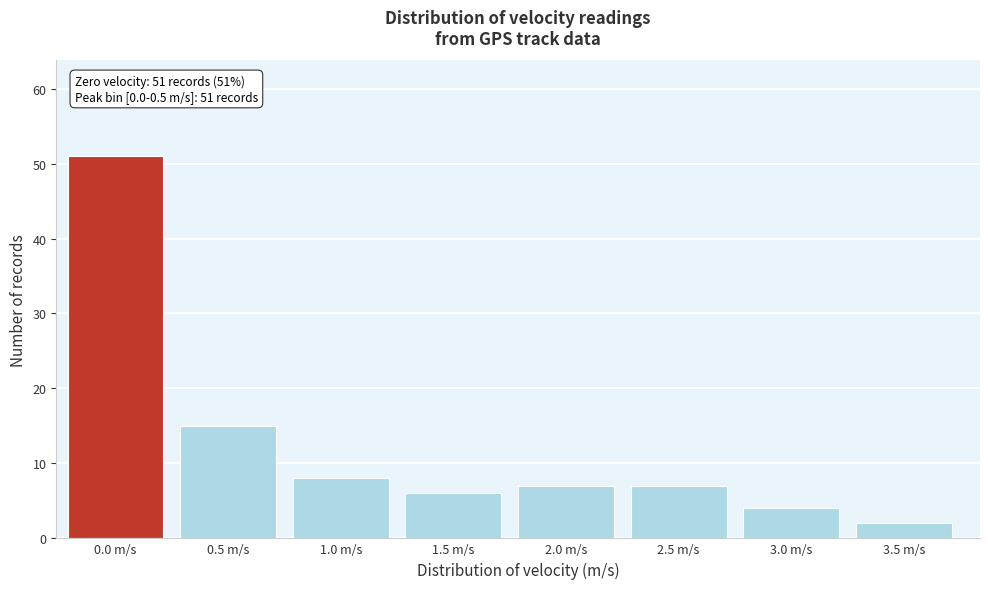

Reading right to left, extract all data points from this chart.

3.5 m/s=2	3.0 m/s=4	2.5 m/s=7	2.0 m/s=7	1.5 m/s=6	1.0 m/s=8	0.5 m/s=15	0.0 m/s=51